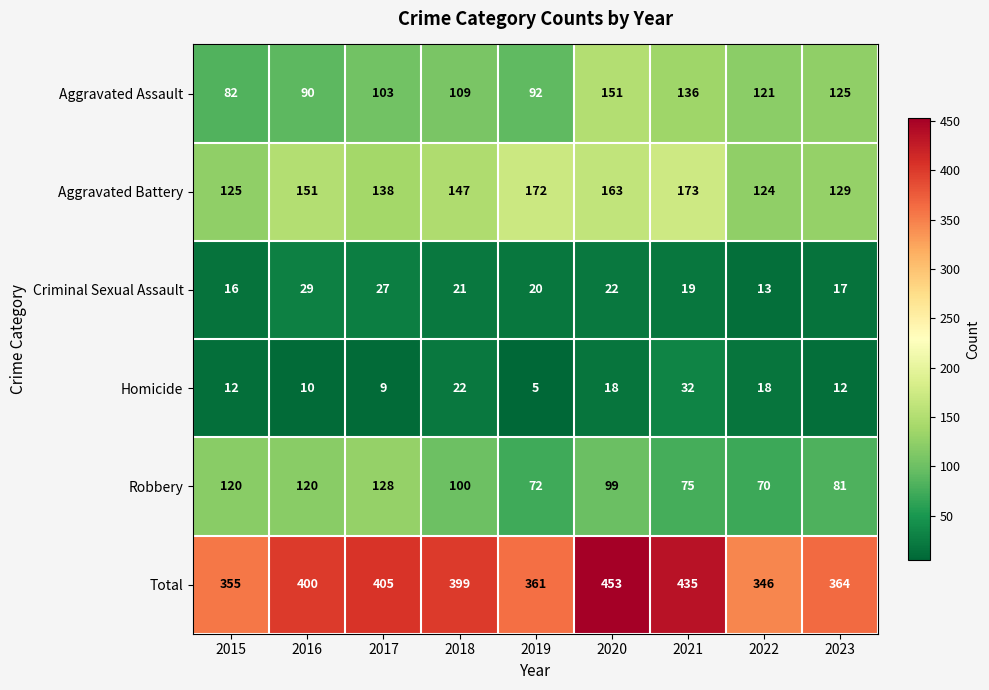

Rank the series at 2017 from lowest to highest value.

Homicide, Criminal Sexual Assault, Aggravated Assault, Robbery, Aggravated Battery, Total